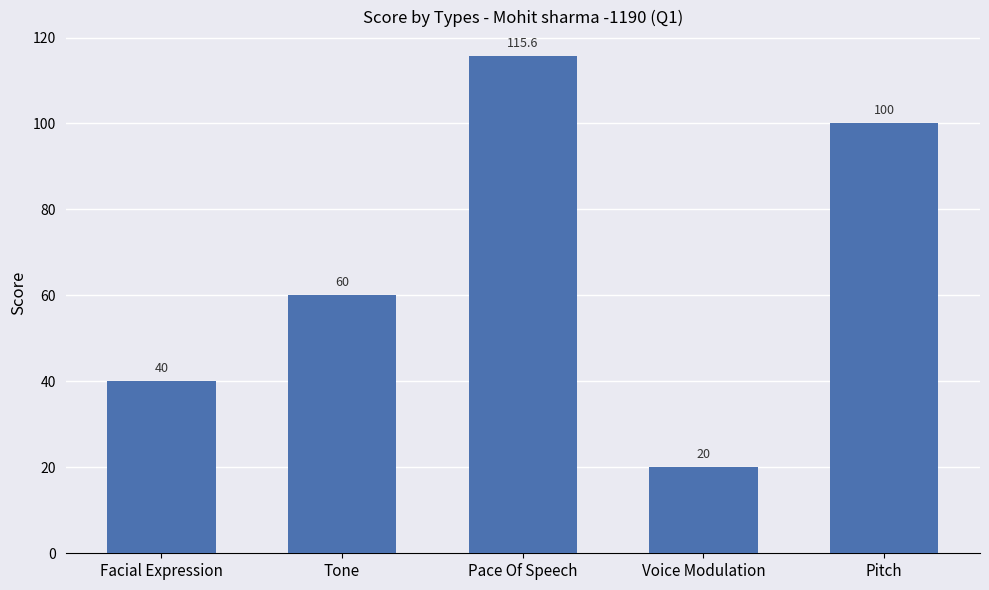

Reading right to left, extract all data points from this chart.

100.0	20.0	115.6	60.0	40.0